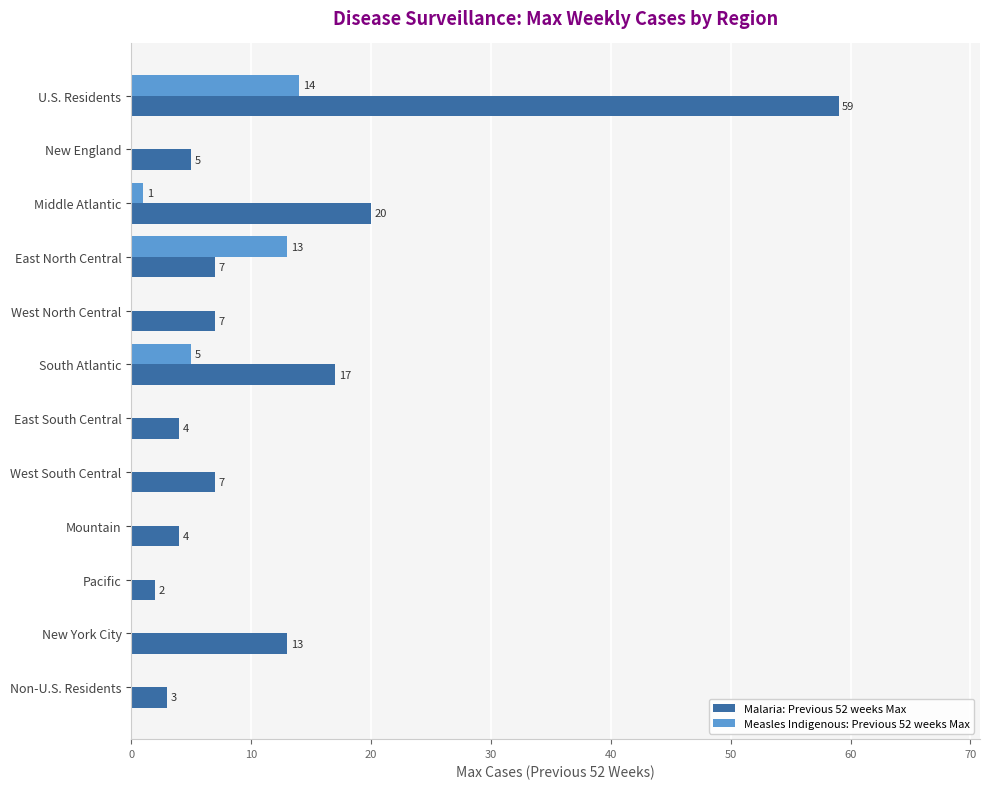

Count the number of categories in the chart.

12